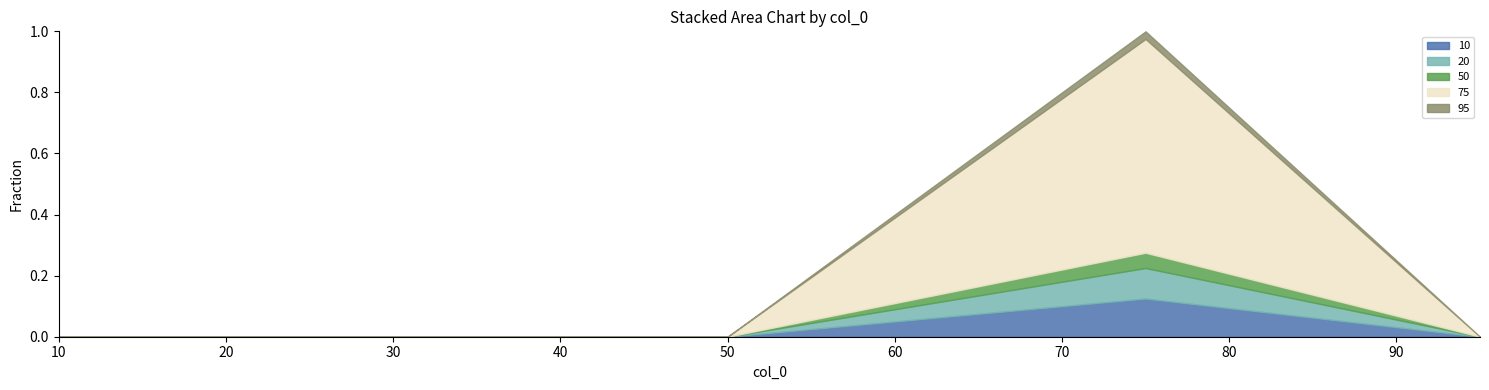

Between 75 and 95, which is larger?

75